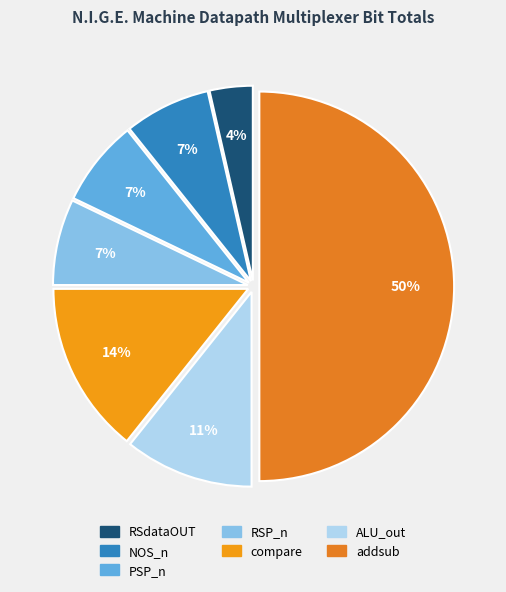

To the nearest percent, what is the combined percentage of compare and NOS_n?

21%